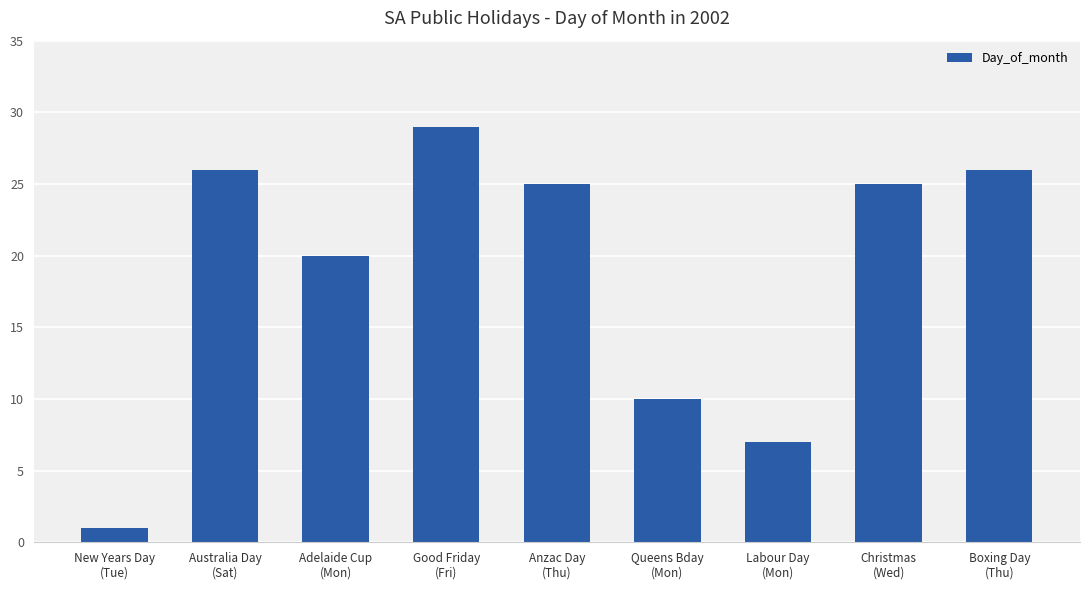

What is the value of the 6th bar from the left?

10